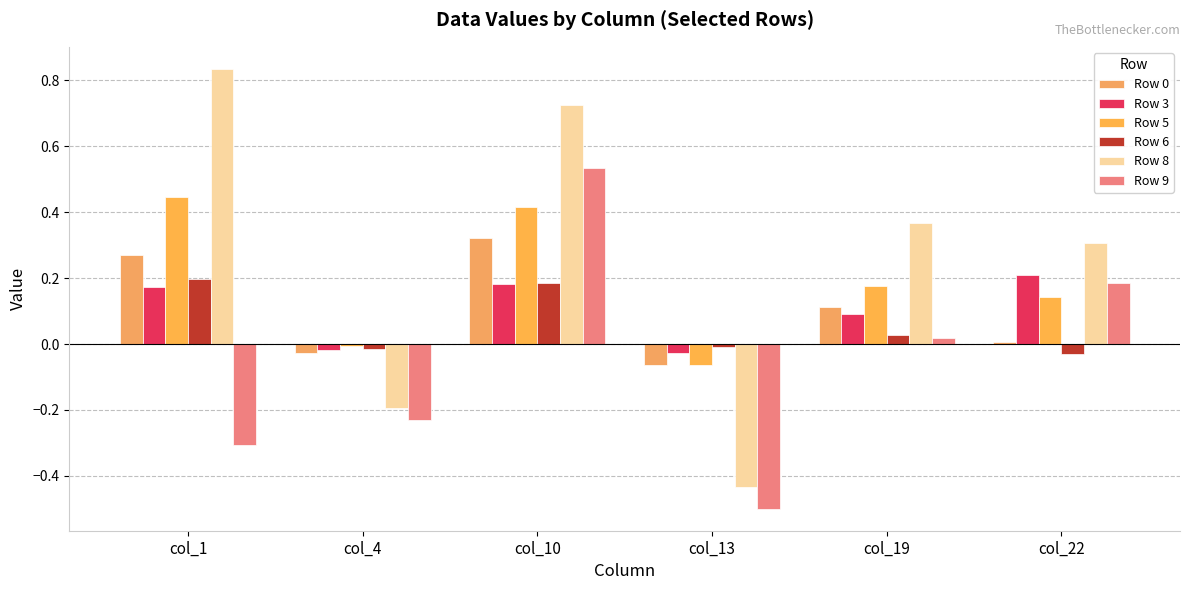

How many bars are there in each group?

6